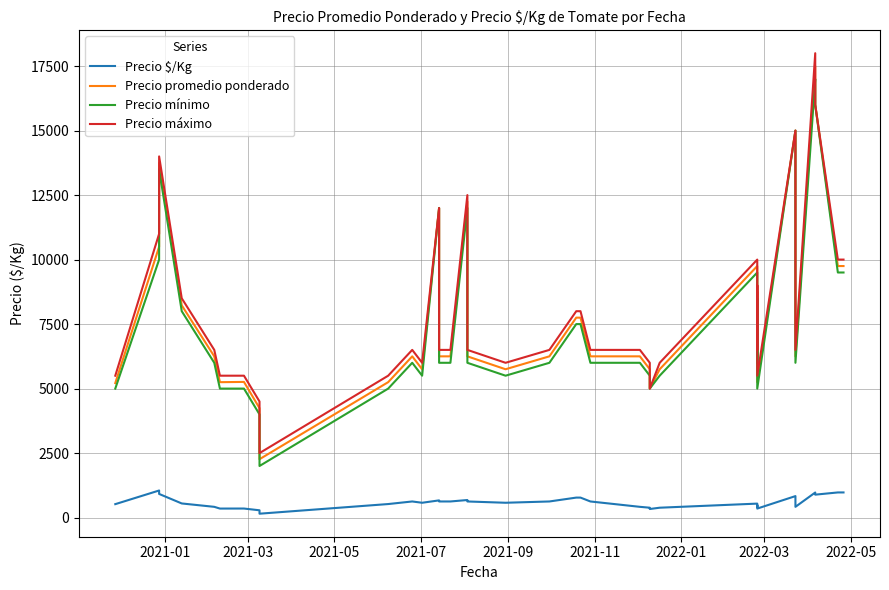

How many interior local peaks does the Precio mínimo series have?

8